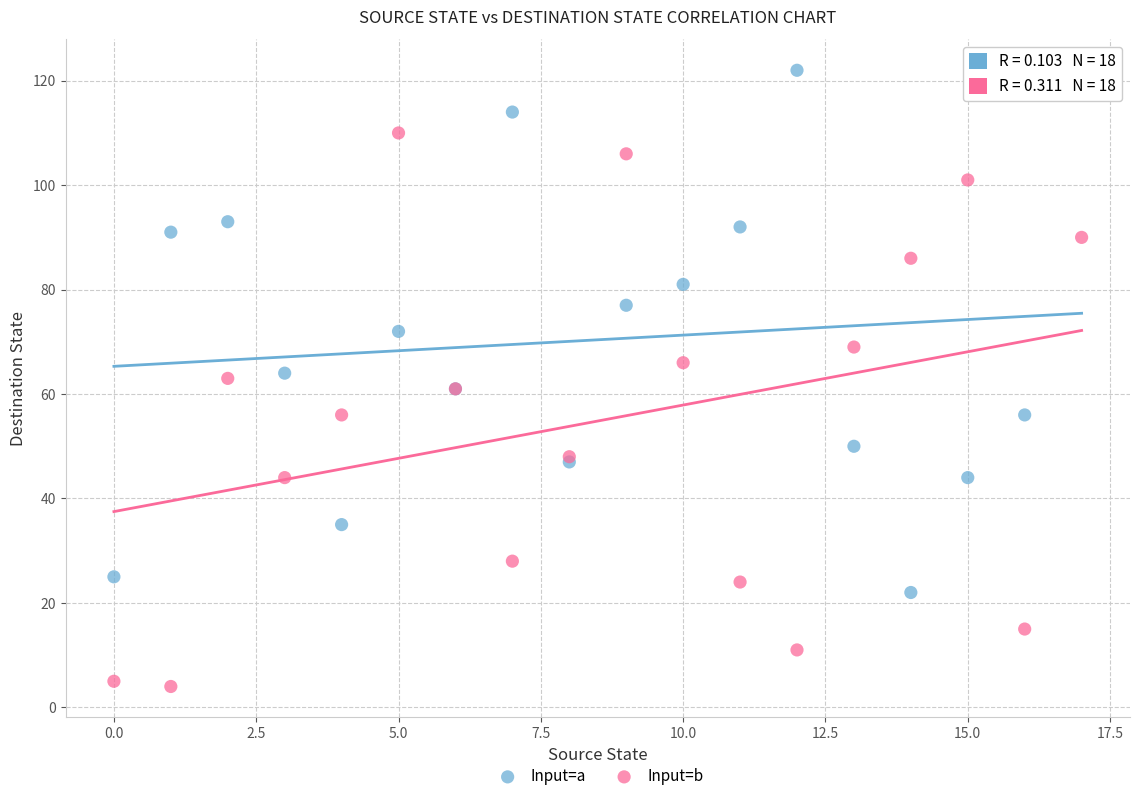

Which series has the widest spread of Y values?

Input=b